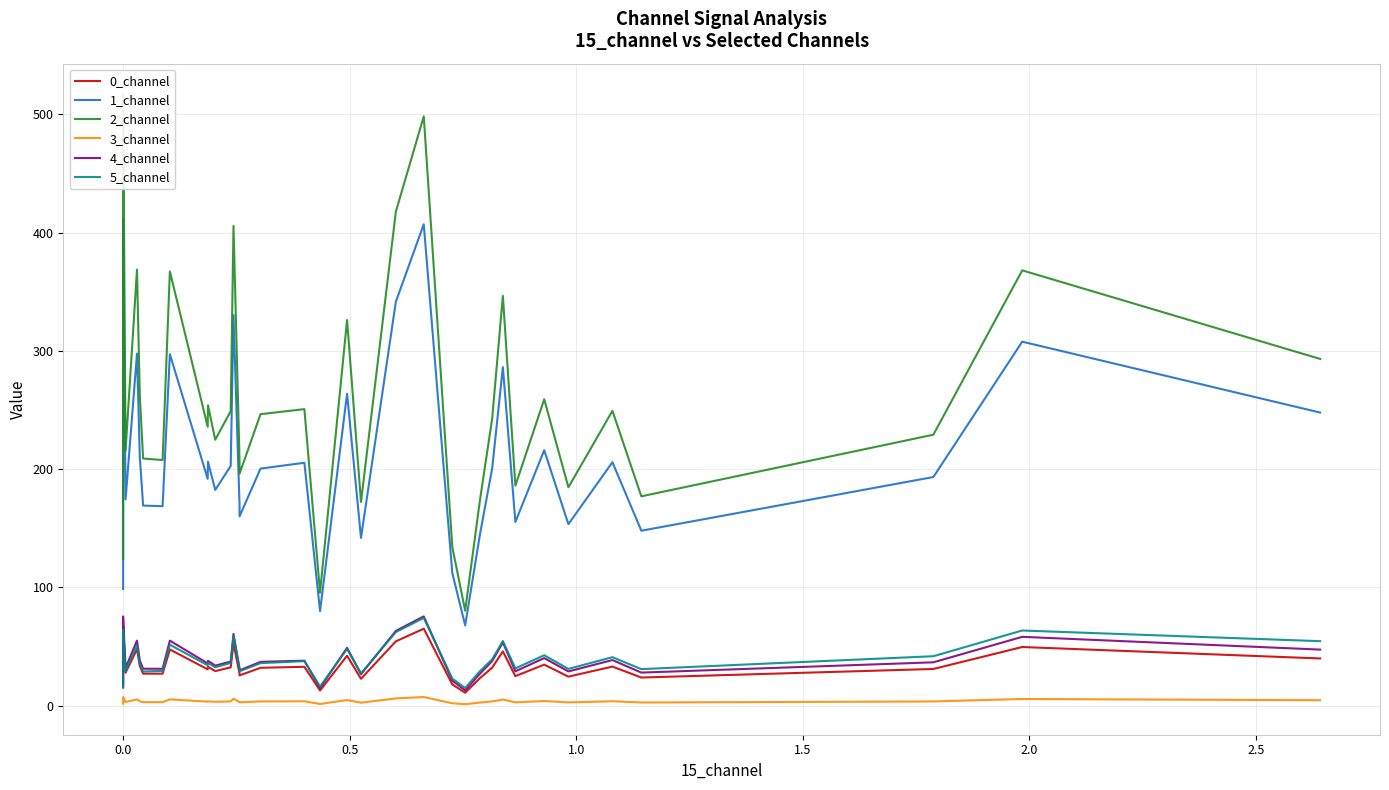

Is the value of 0_channel at 35 greater than the value of 1_channel at 16?

No